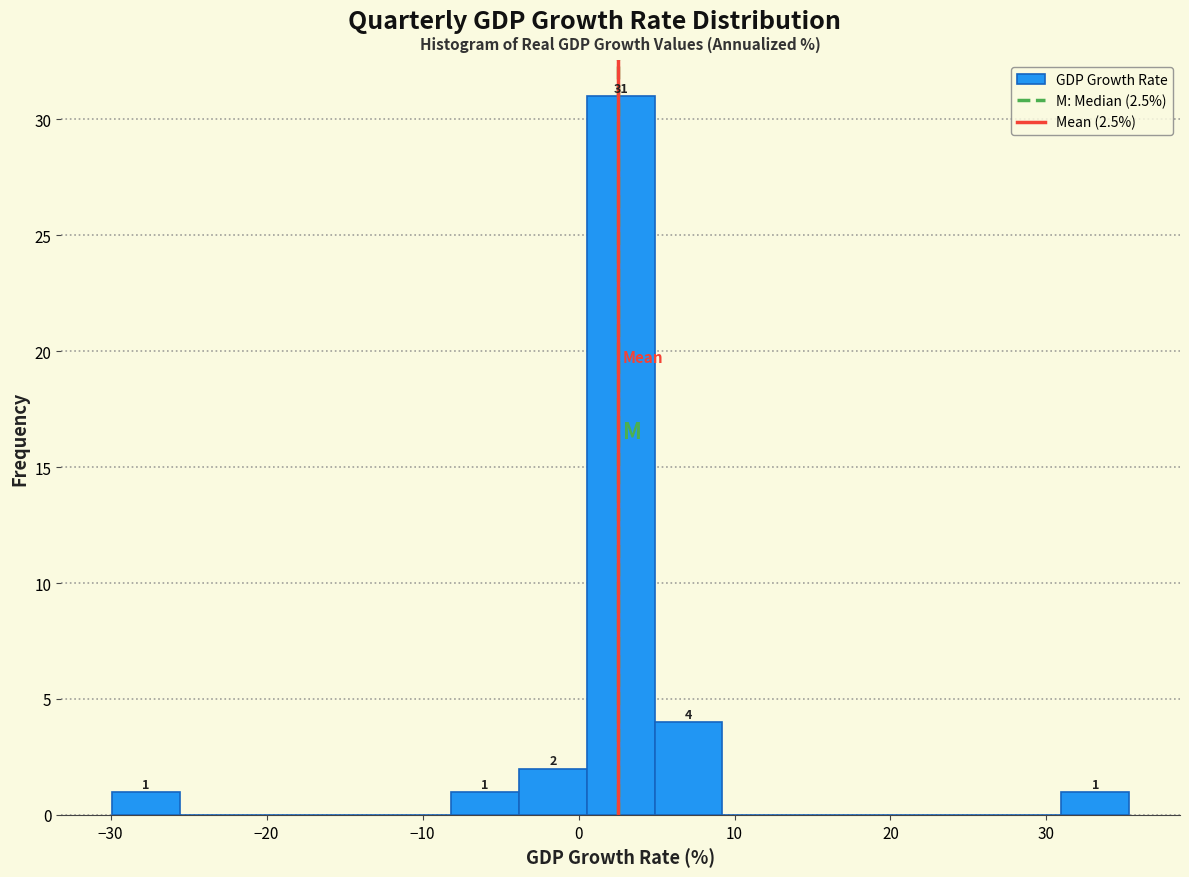

Which range on the x-axis has the tallest bar?

1 to 5